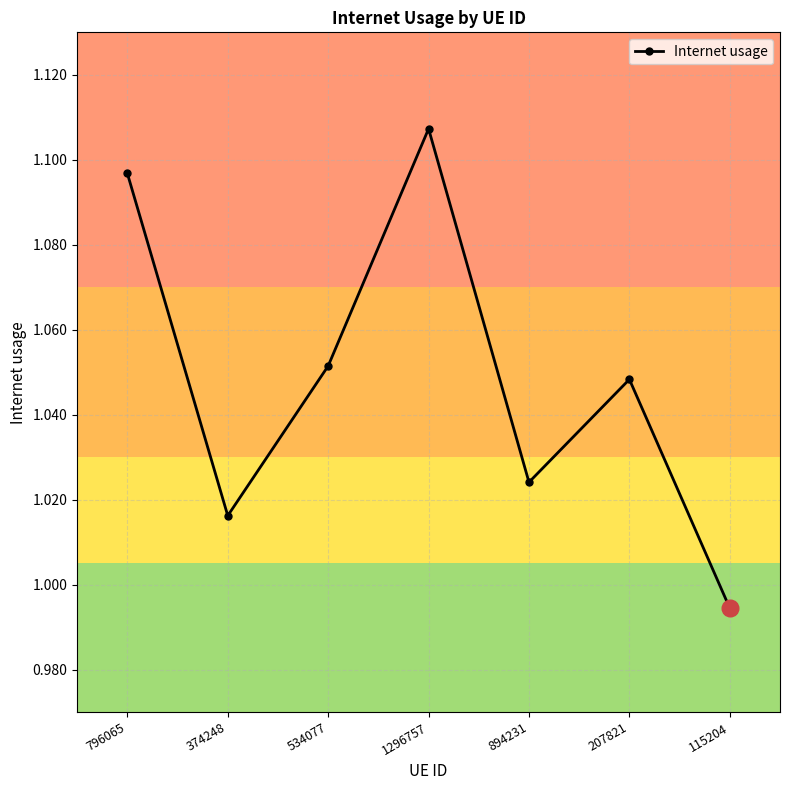

At which category does the data reach its first local valley?

374248